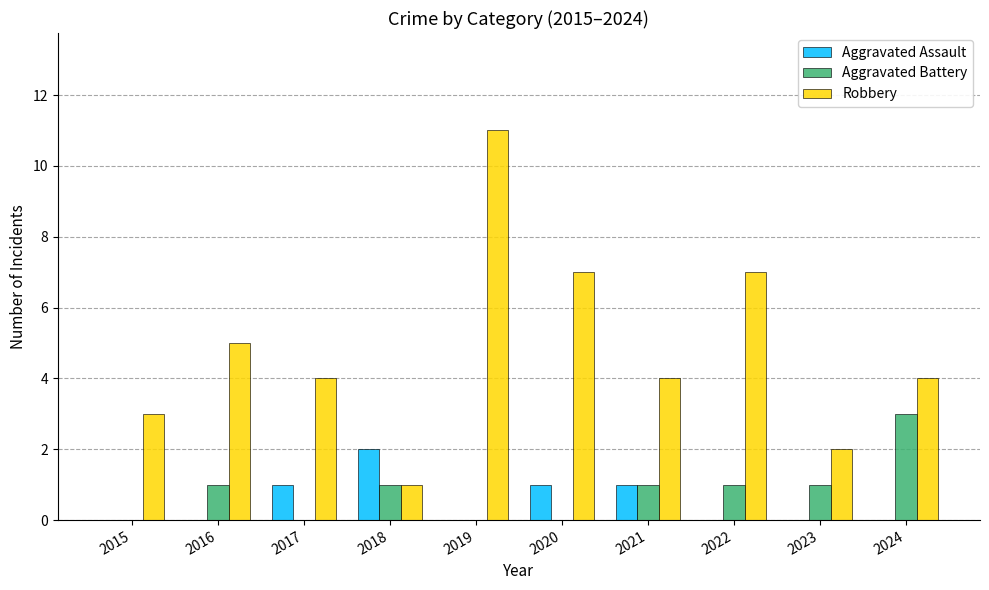

How many series are shown in this chart?

3